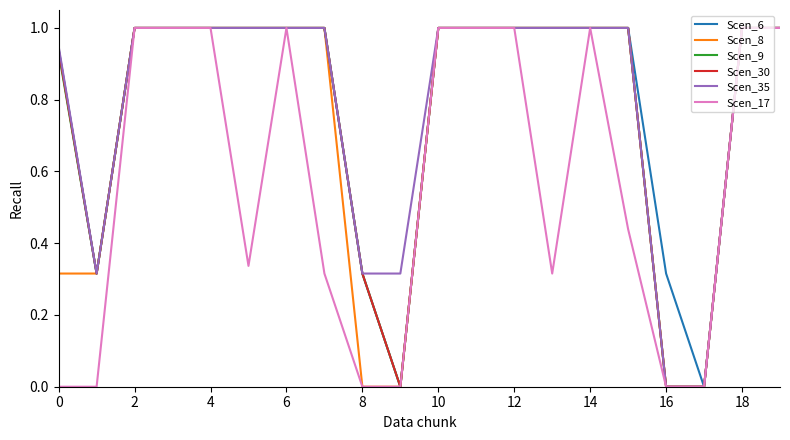

What is the highest value of the Scen_17 series?

1.0